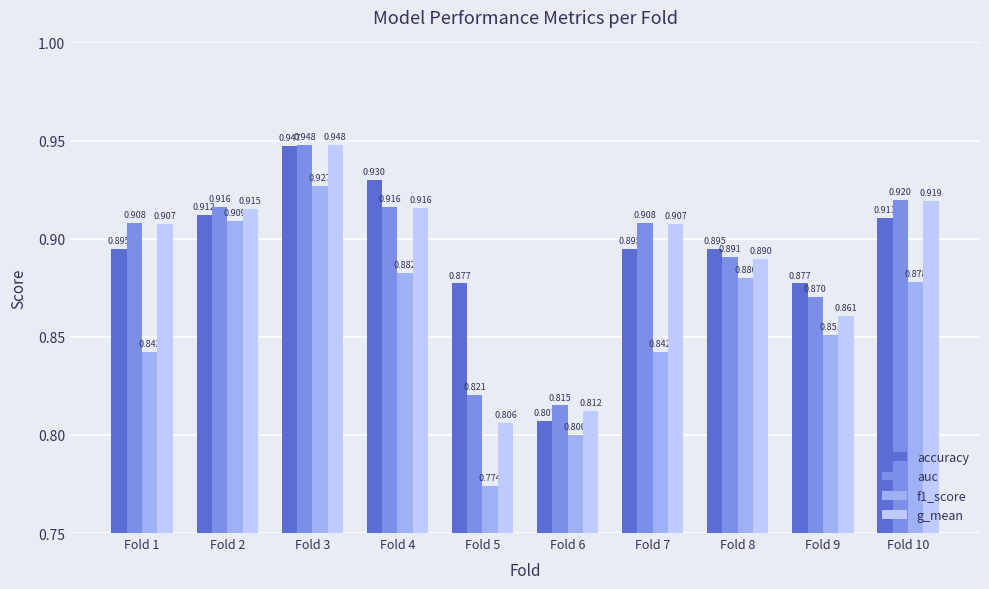

What is the value of the f1_score bar at the 6th from the left?

0.8